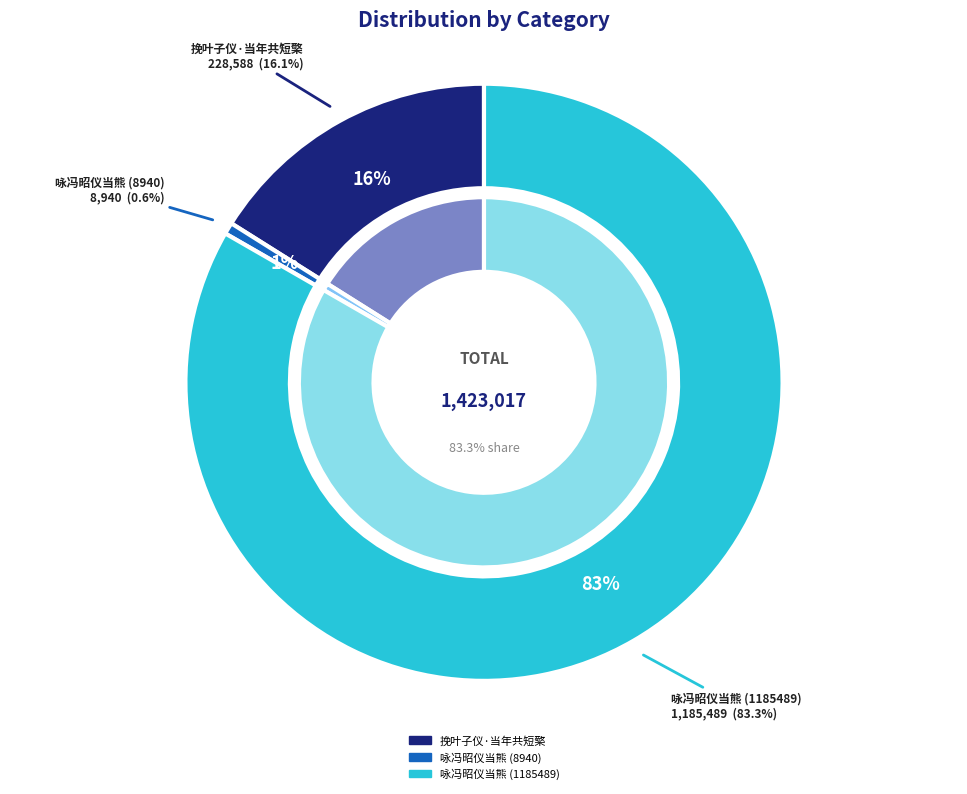

What is the change in value from 挽叶子仪·当年共短檠 to 咏冯昭仪当熊 (8940)?

-219648